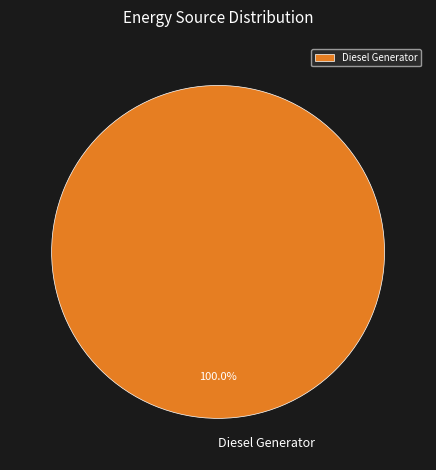

Rank the categories by value from lowest to highest.

Diesel Generator